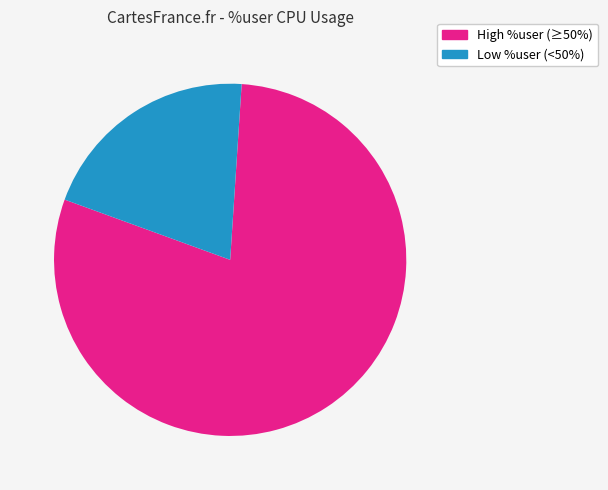

How many segments does this pie chart have?

2